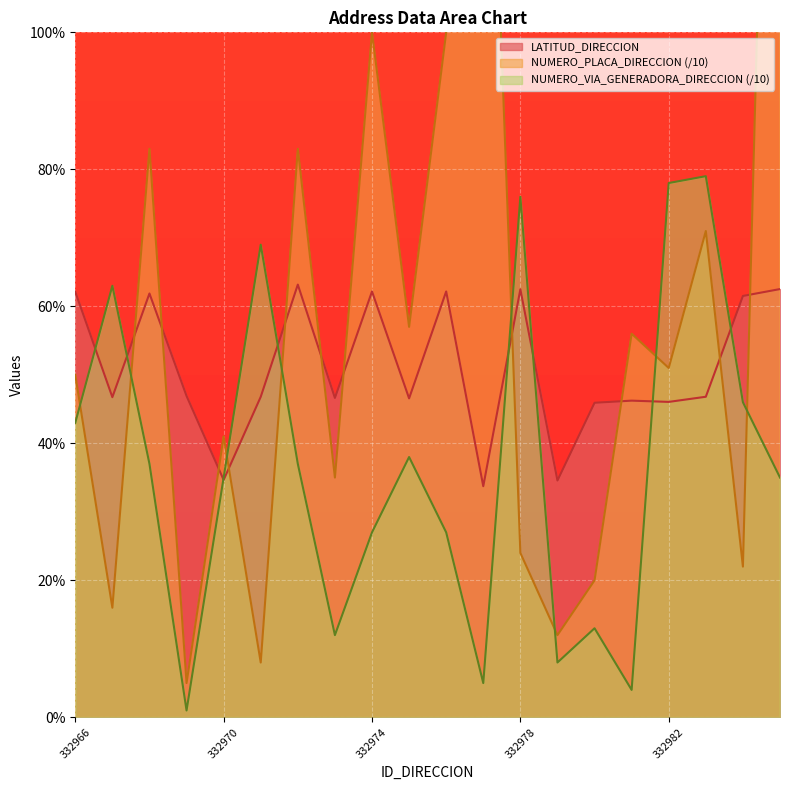

Rank the categories by NUMERO_VIA_GENERADORA_DIRECCION value from lowest to highest.

332969, 332981, 332977, 332979, 332973, 332980, 332974, 332976, 332970, 332985, 332968, 332972, 332975, 332966, 332984, 332967, 332971, 332978, 332982, 332983